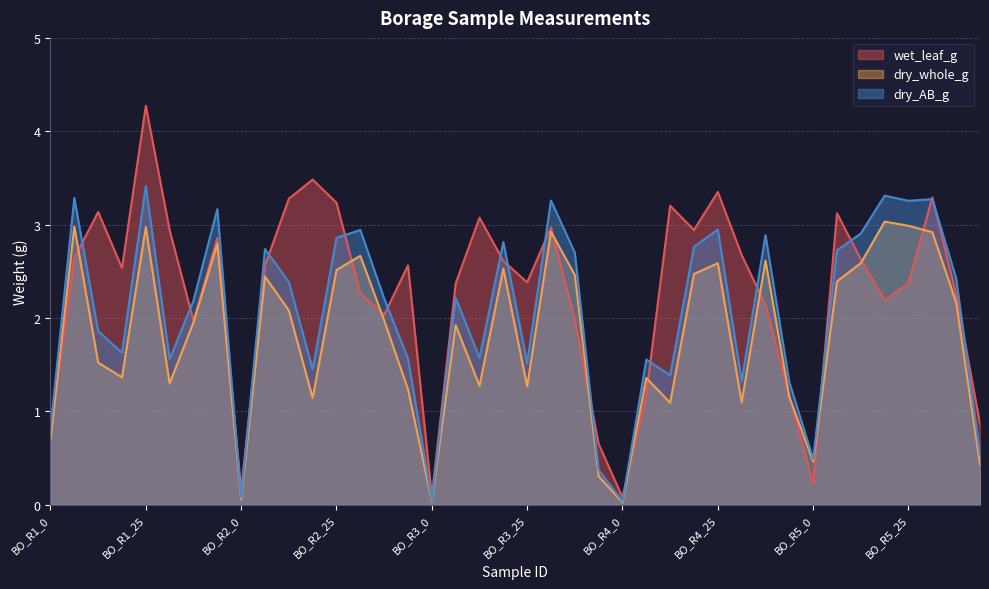

Reading left to right, what are all the values shown in this chart?

wet_leaf_g: 0.8	2.6	3.1	2.5	4.3	2.9	2.0	2.9	0.2	2.6	3.3	3.5	3.2	2.3	2.0	2.6	0.1	2.4	3.1	2.6	2.4	3.0	2.0	0.7	0.1	1.2	3.2	2.9	3.4	2.7	2.1	1.2	0.2	3.1	2.6	2.2	2.4	3.3	2.3	0.9
dry_whole_g: 0.7	3.0	1.5	1.4	3.0	1.3	2.0	2.8	0.1	2.4	2.1	1.1	2.5	2.7	2.0	1.2	0.0	1.9	1.3	2.5	1.3	2.9	2.5	0.3	0.0	1.4	1.1	2.5	2.6	1.1	2.6	1.2	0.5	2.4	2.6	3.0	3.0	2.9	2.2	0.4
dry_AB_g: 0.8	3.3	1.9	1.6	3.4	1.6	2.2	3.2	0.1	2.7	2.4	1.5	2.9	2.9	2.2	1.6	0.0	2.2	1.6	2.8	1.5	3.3	2.7	0.4	0.0	1.6	1.4	2.8	2.9	1.3	2.9	1.3	0.5	2.7	2.9	3.3	3.3	3.3	2.4	0.5